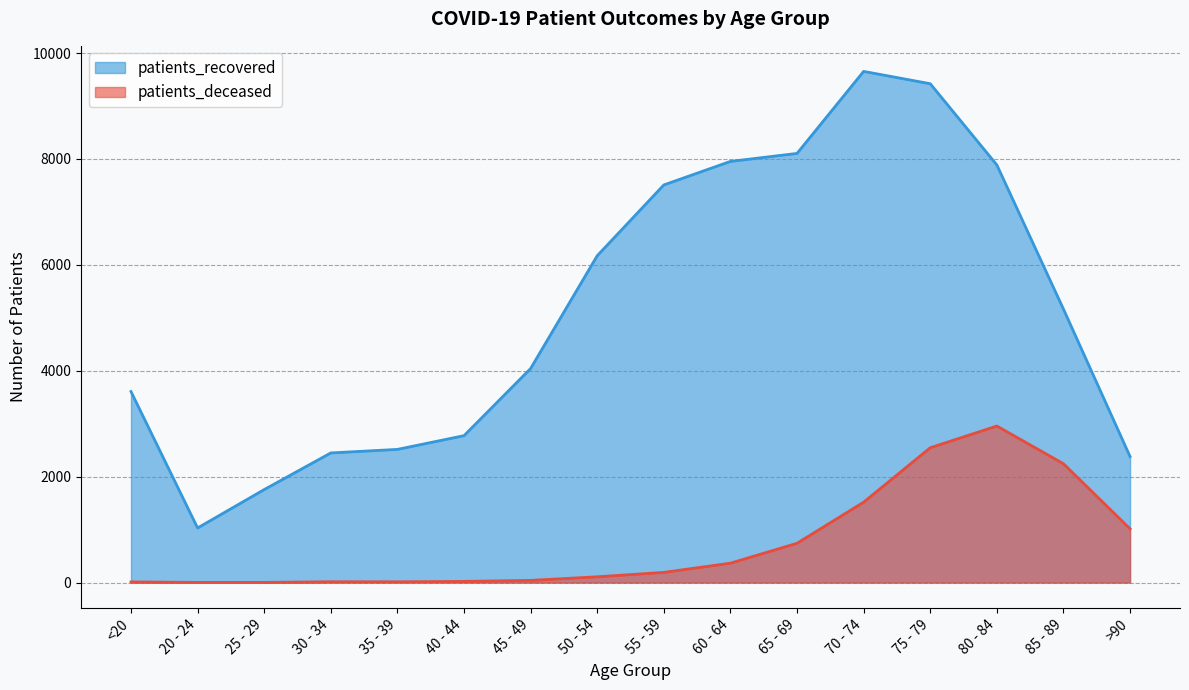

What is the difference between the maximum and minimum values in the patients_deceased series?

2953